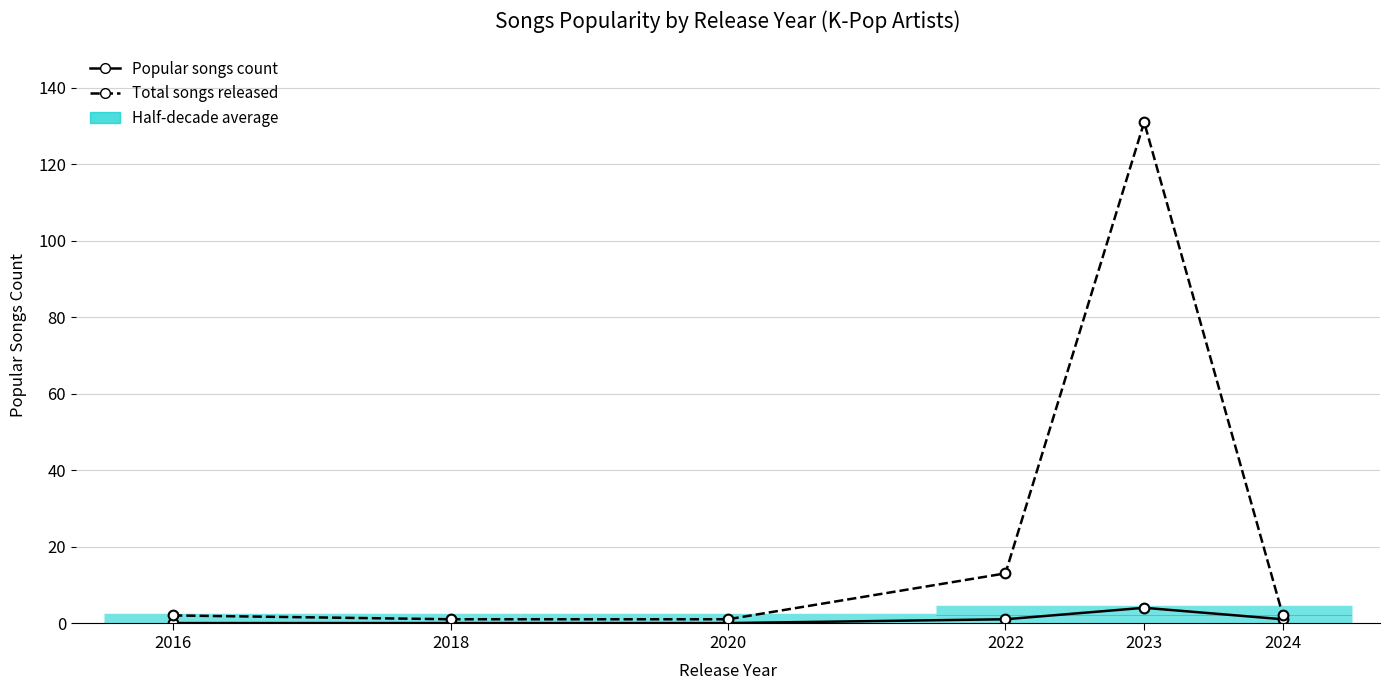

Which series has the widest spread of values?

Total songs released